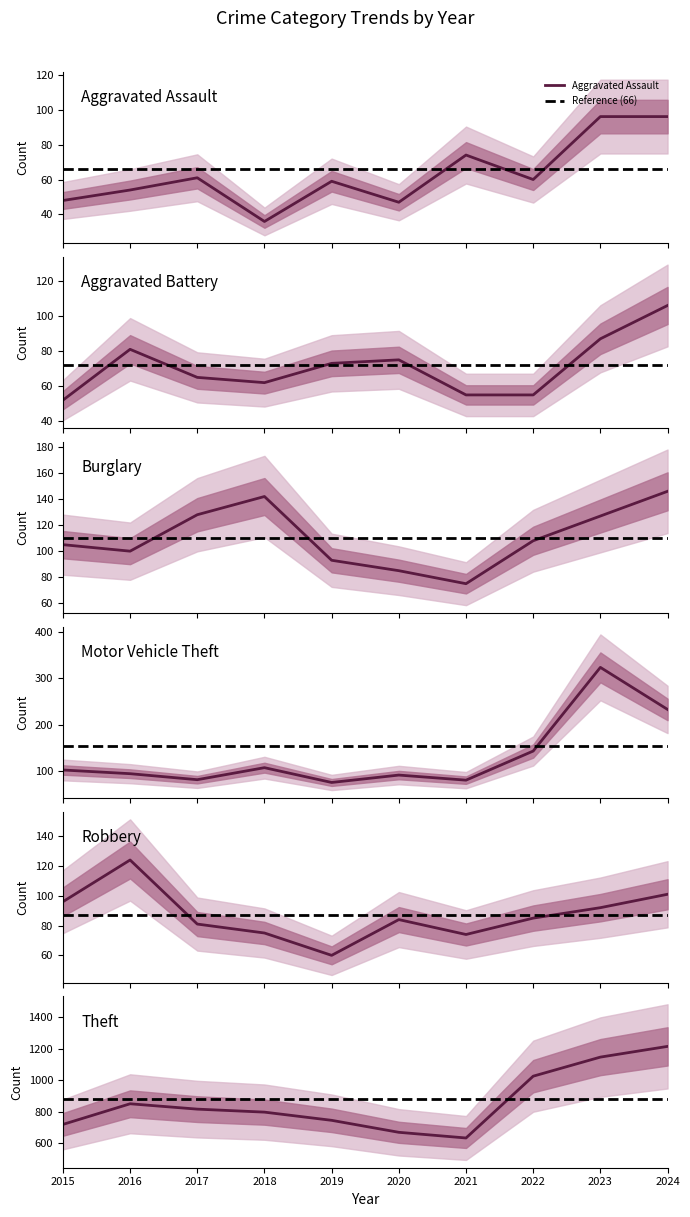

Which series has the largest total across all categories?

Theft